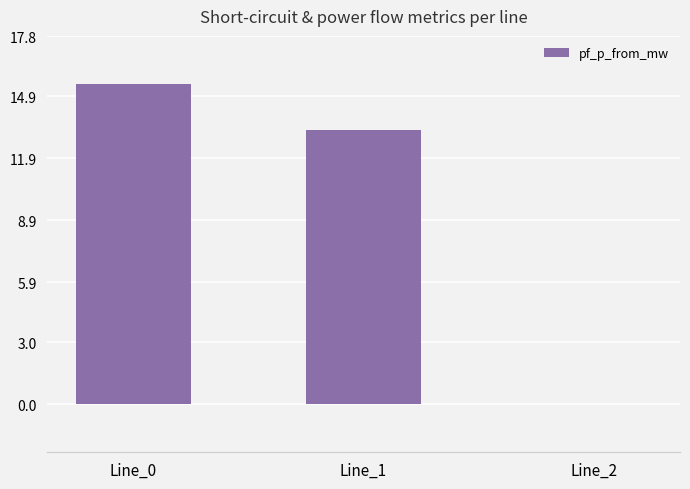

Reading right to left, extract all data points from this chart.

0.0	13.3	15.5